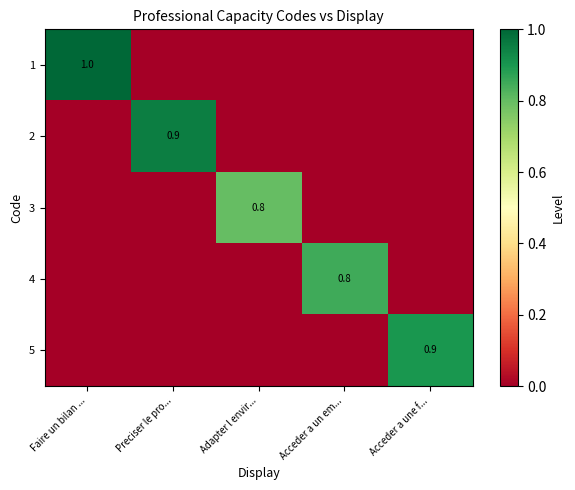

What is the difference between the highest and lowest values at Adapter l envir...?

0.8